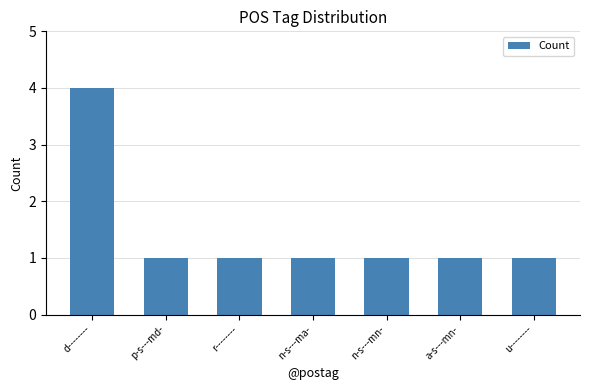

The value at d-------- is 7. True or false?

False